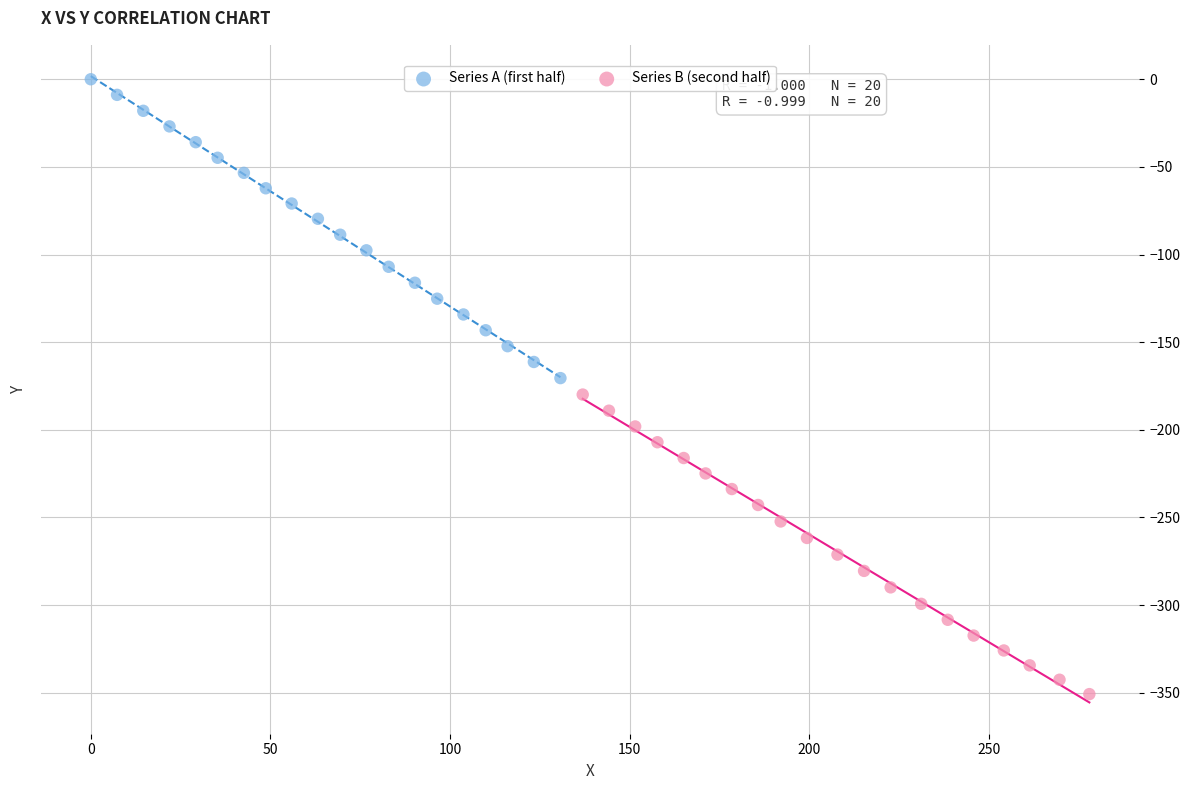

Which series reaches the minimum Y coordinate?

Series B (second half)